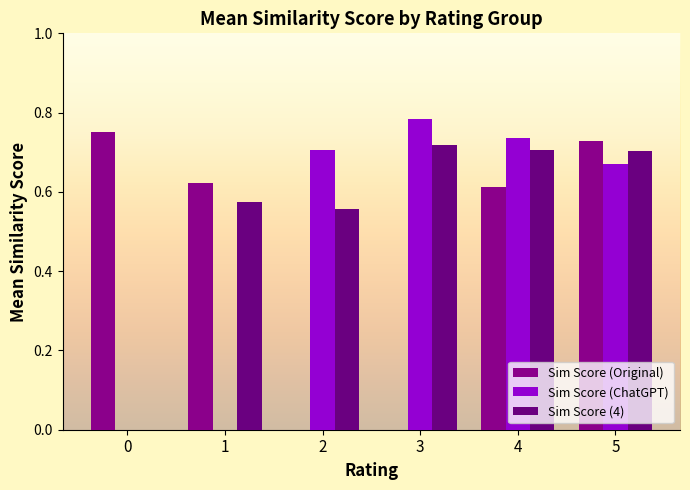

Which category has the highest value across all series?

3